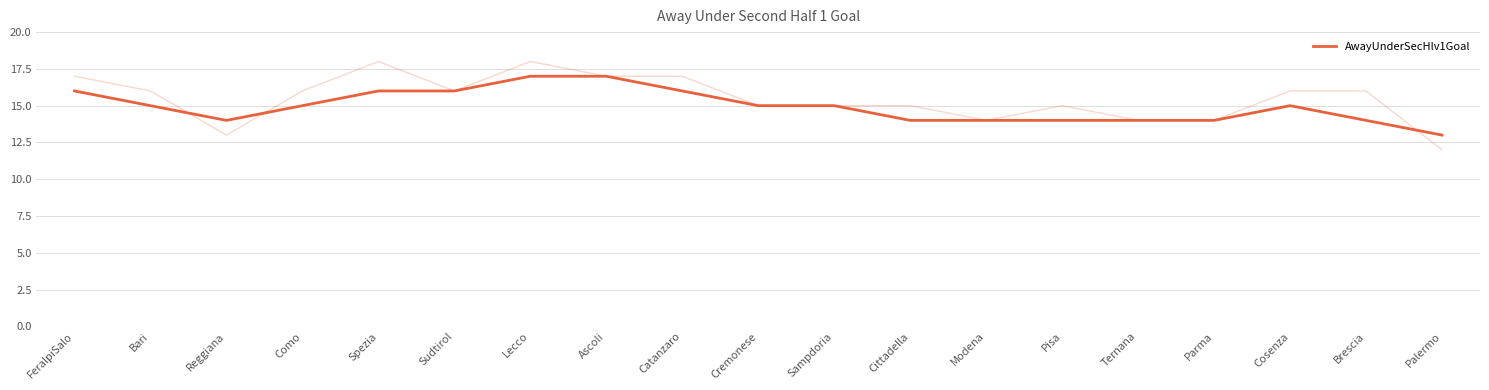

Where is the first local maximum?

Cosenza